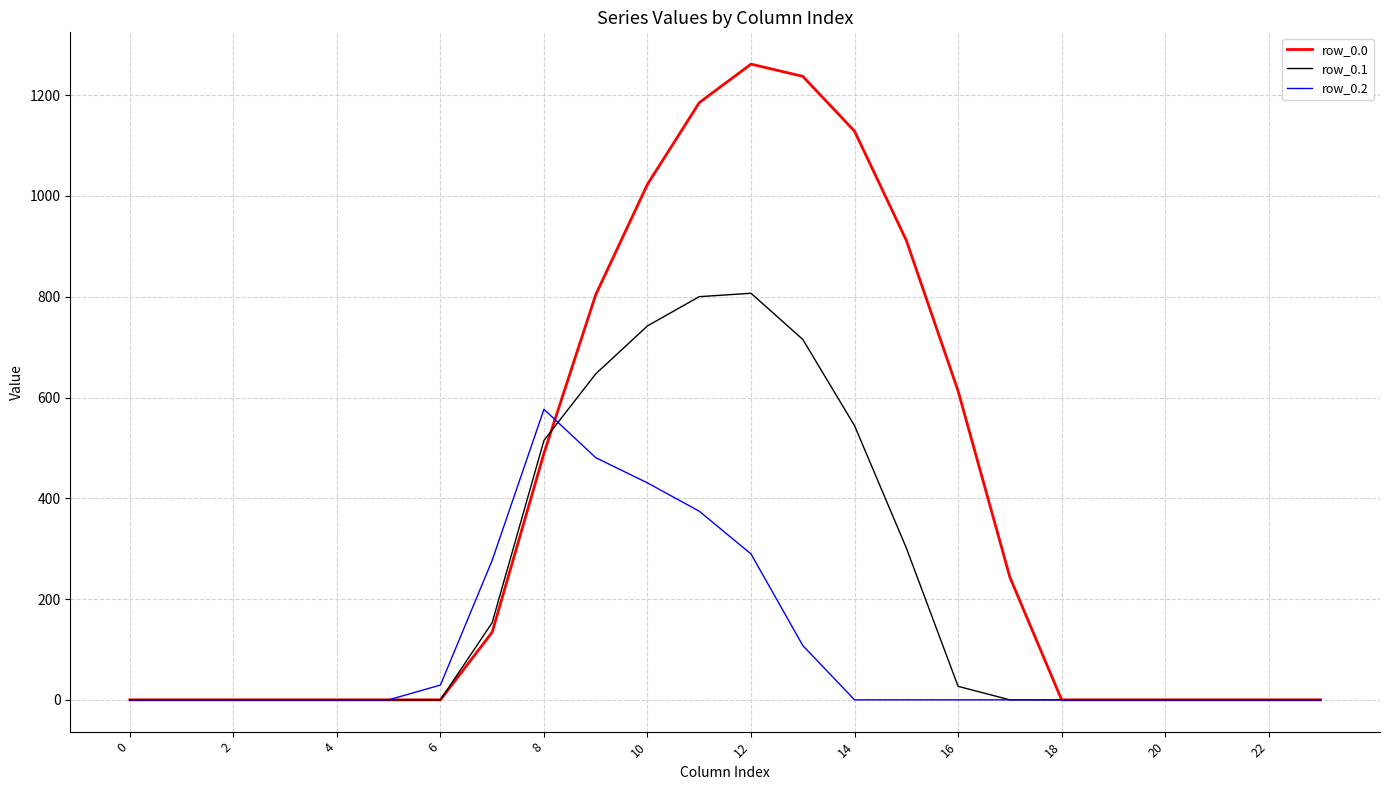

Which series has the largest range (max minus min)?

row_0.0